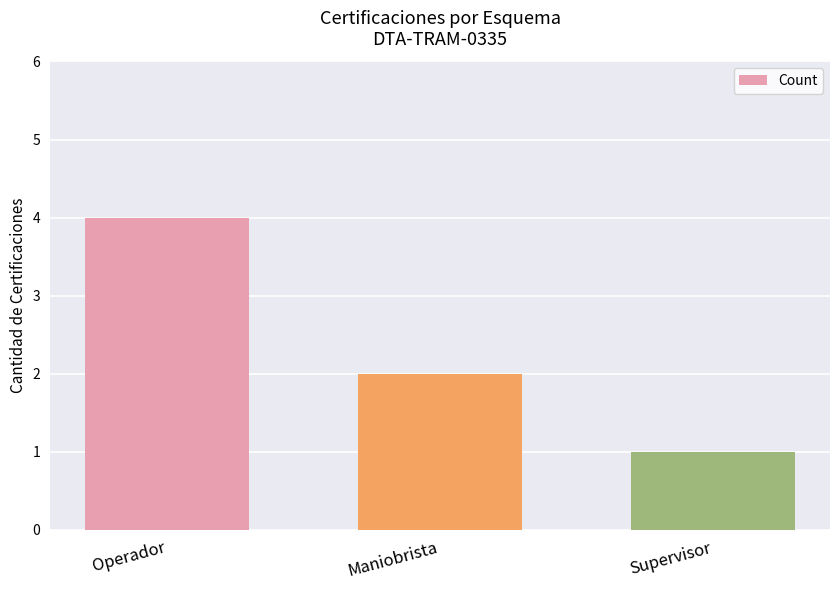

Where is the data nearest to the value 2?

Maniobrista